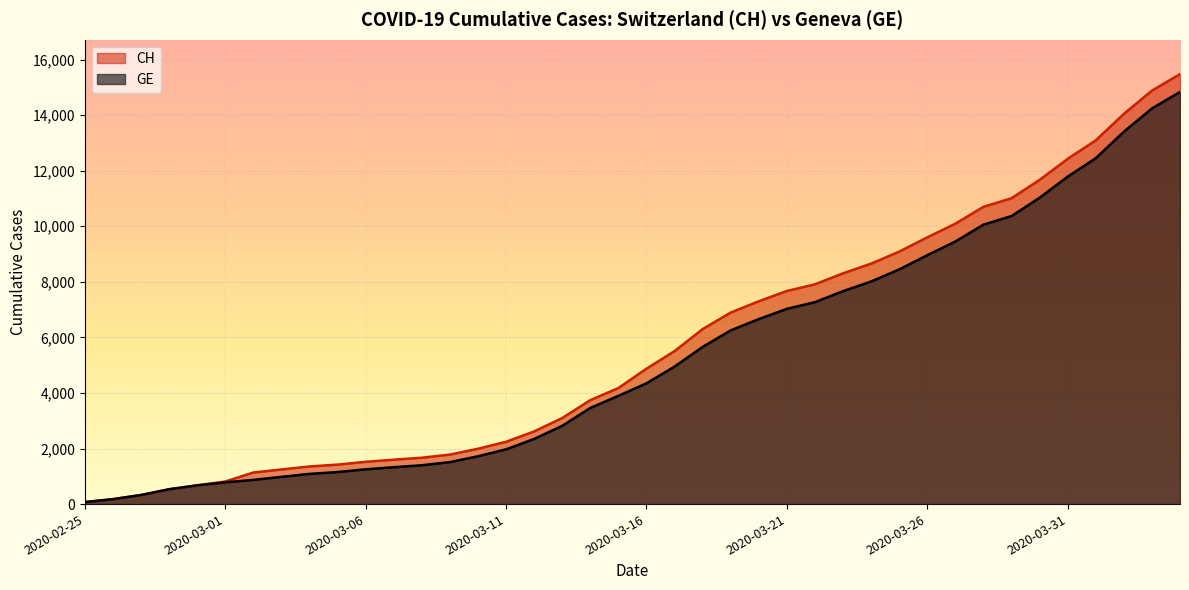

What are all the series names shown in the legend?

CH, GE